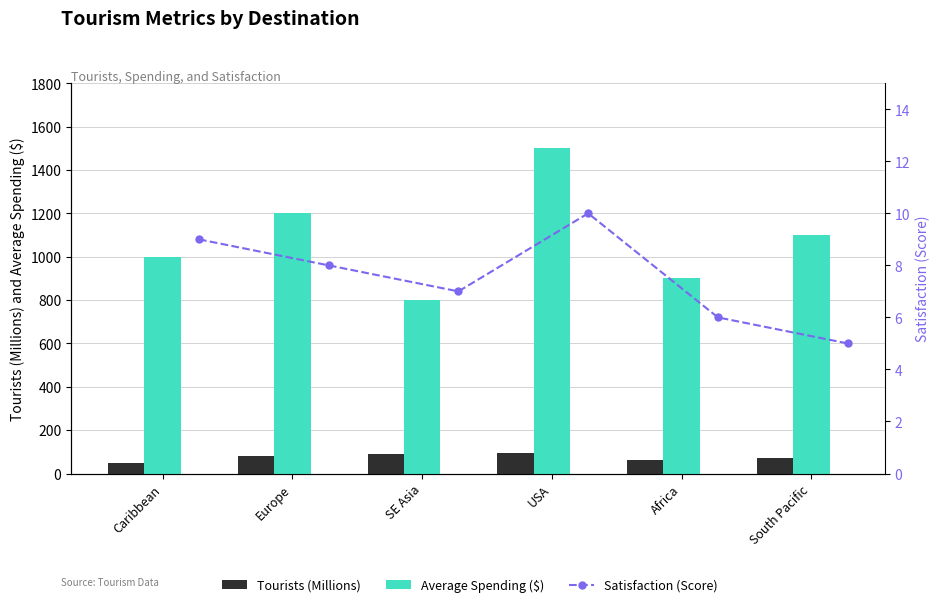

Reading left to right, extract all data points from this chart.

Tourists (Millions): 50	80	90	95	60	70
Average Spending ($): 1000	1200	800	1500	900	1100
Satisfaction (Score): 9	8	7	10	6	5